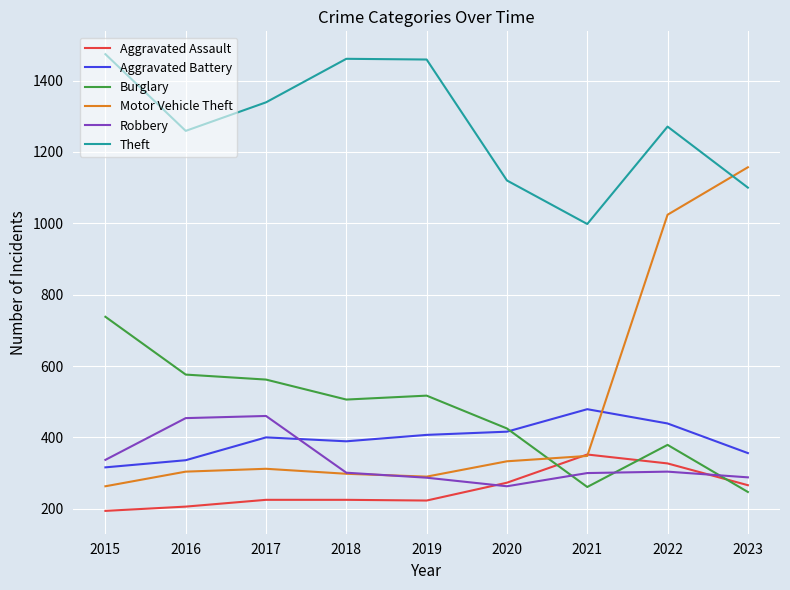

How many times do Robbery and Aggravated Assault cross each other?

2